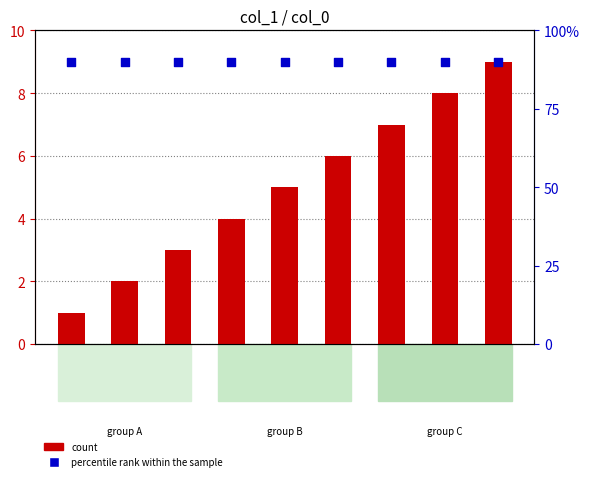

At which category is the sum across all series the highest?

九